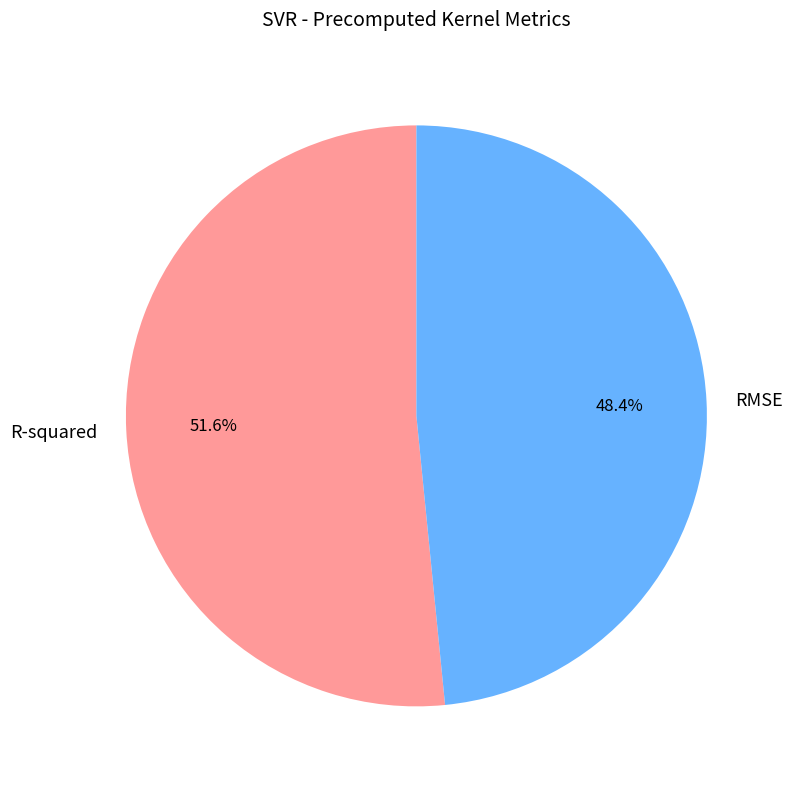

To the nearest percent, what is the average slice percentage?

50%